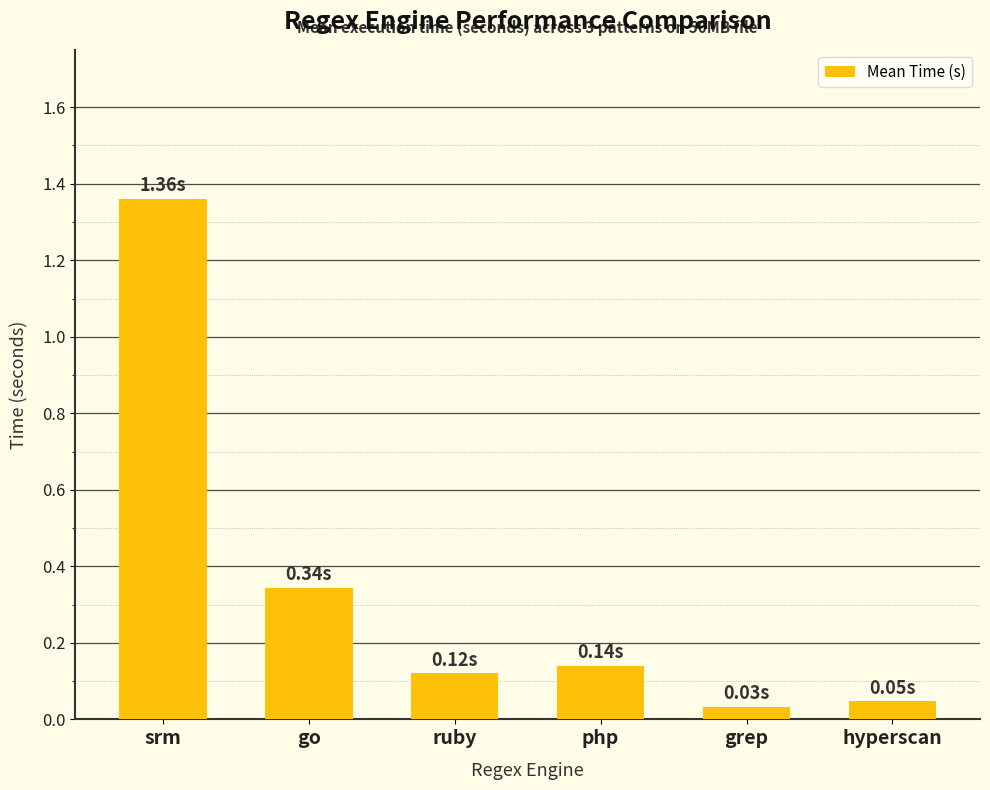

Which category has the lowest value across all series?

grep